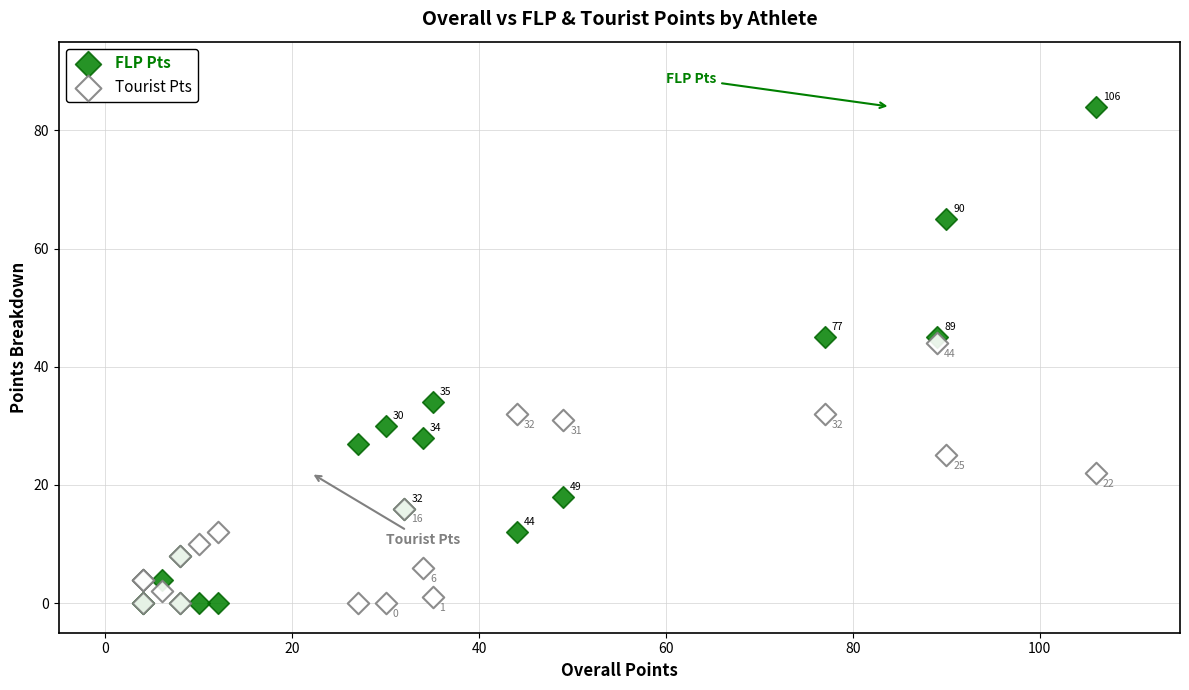

What are all the series names shown in the legend?

FLP Pts, Tourist Pts